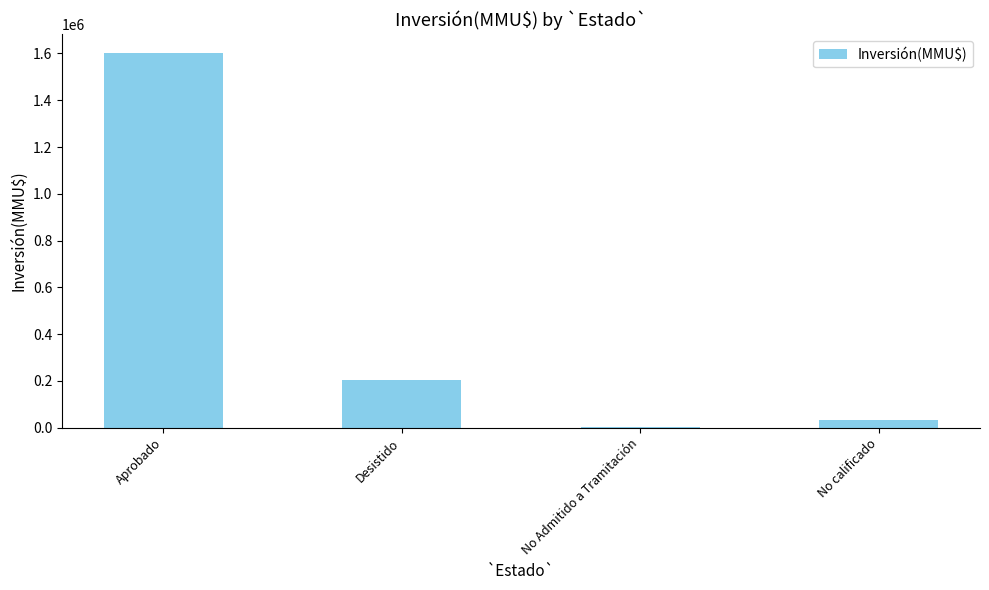

How many categories are shown in the chart?

4